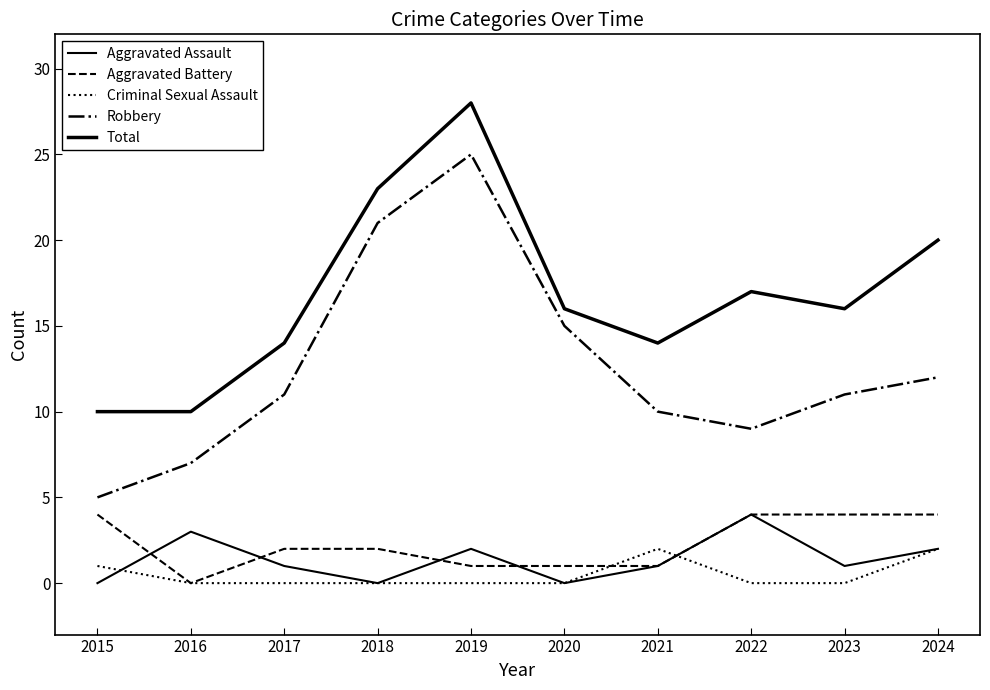

What is the difference between the maximum and minimum values in the Robbery series?

20